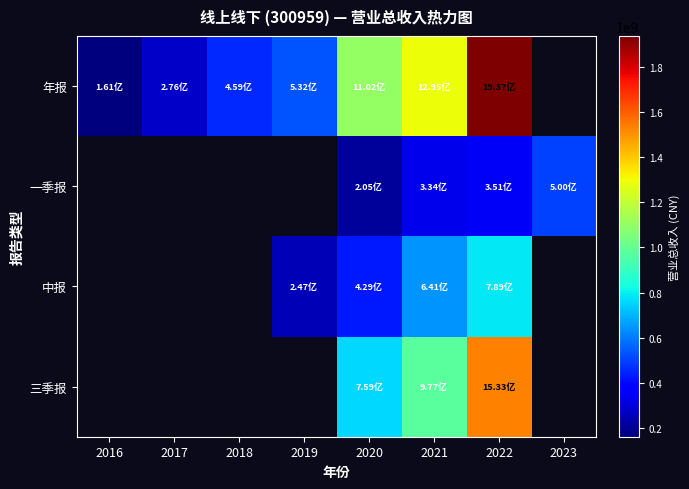

What is the approximate value of 年报 at 2017?

276023042.8